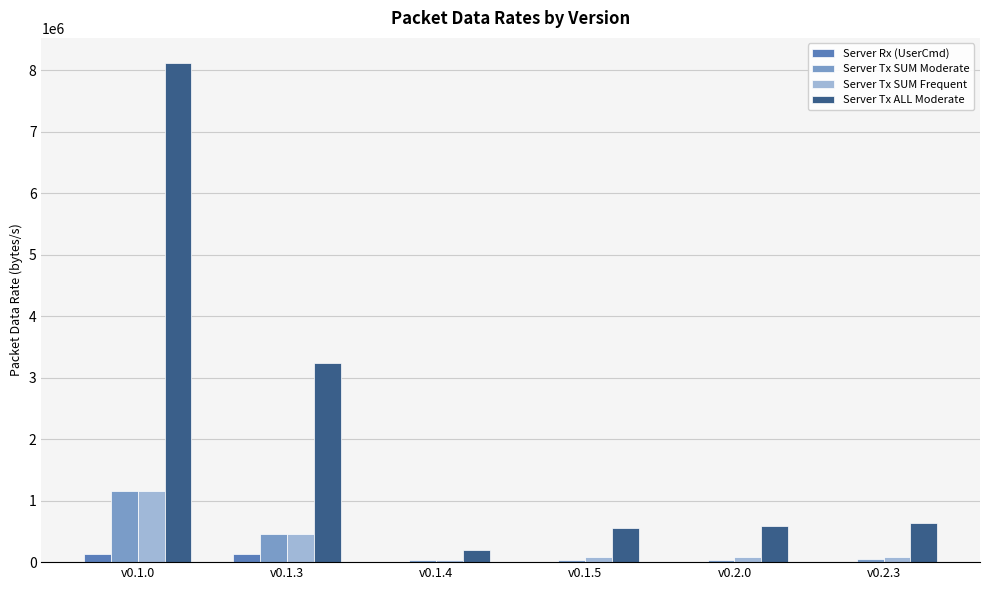

At which category is the sum across all series the highest?

v0.1.0